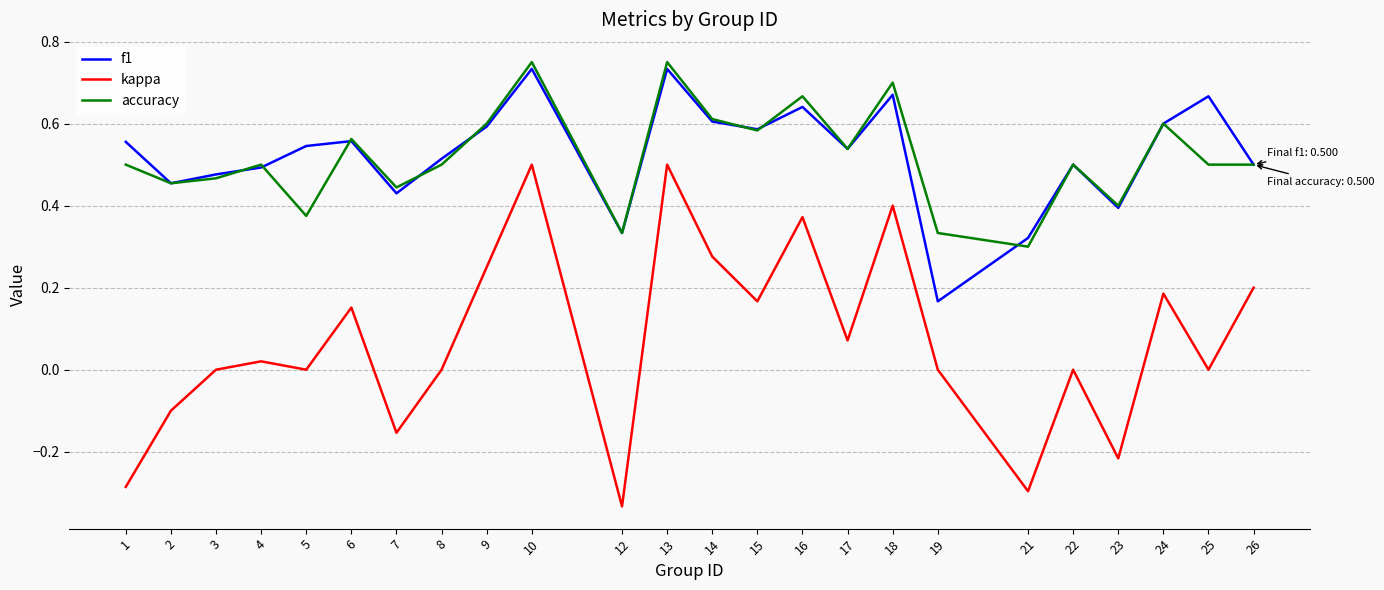

Which series has the largest range (max minus min)?

kappa